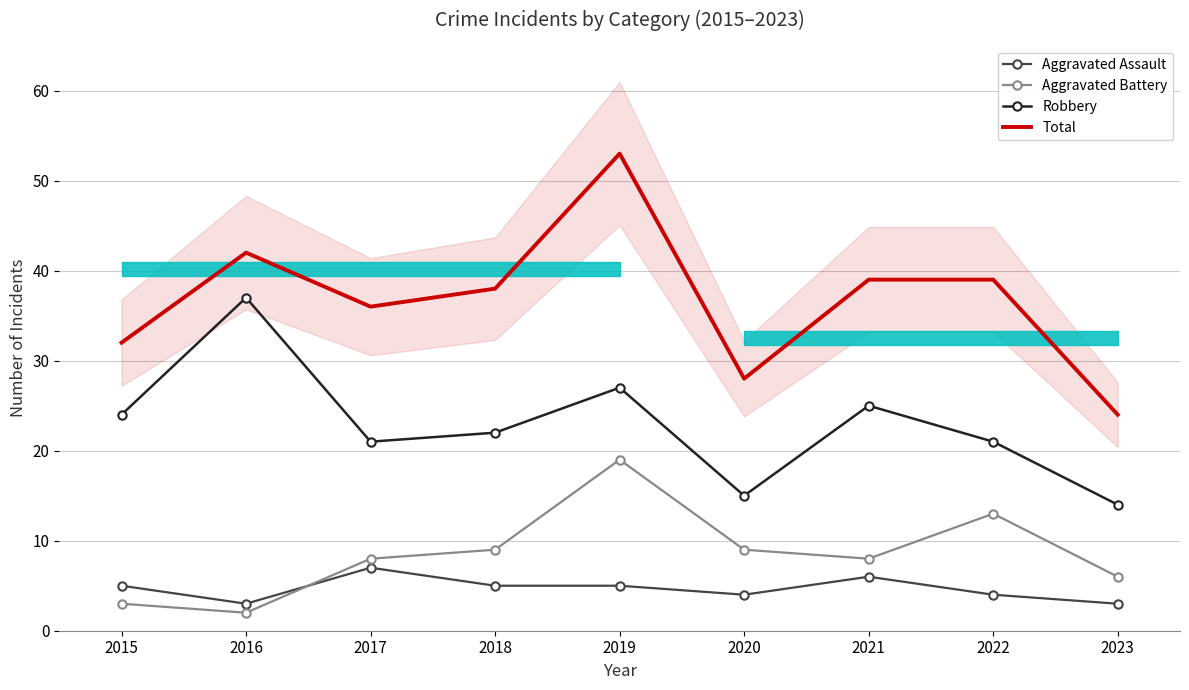

True or false: Total has a value of 24 at 2023.

True